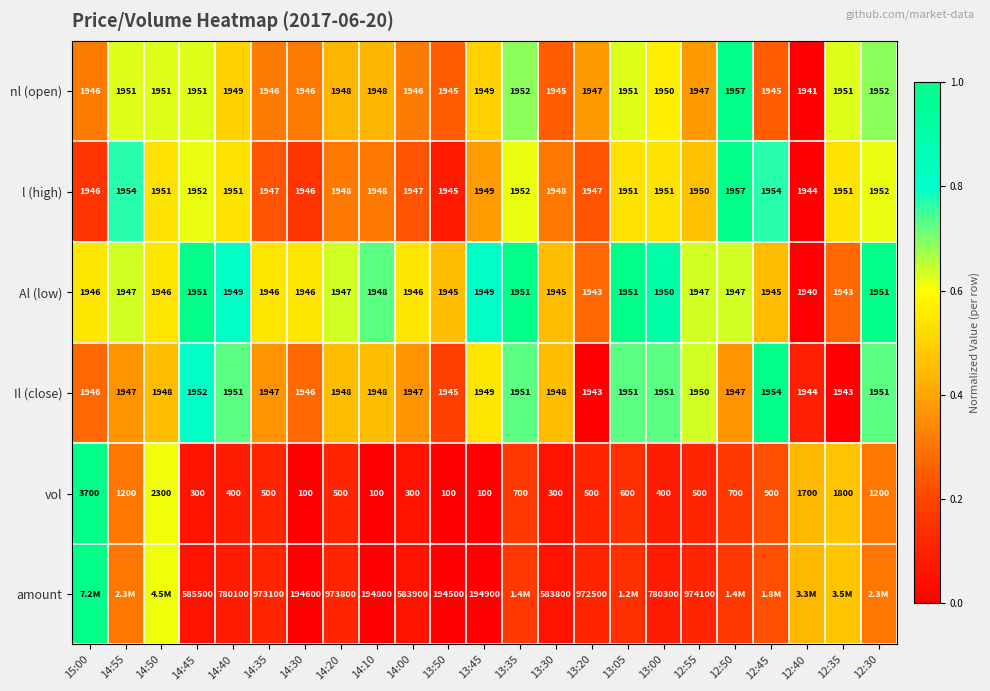

Is the value of vol at 13:05 greater than the value of l (high) at 14:45?

No